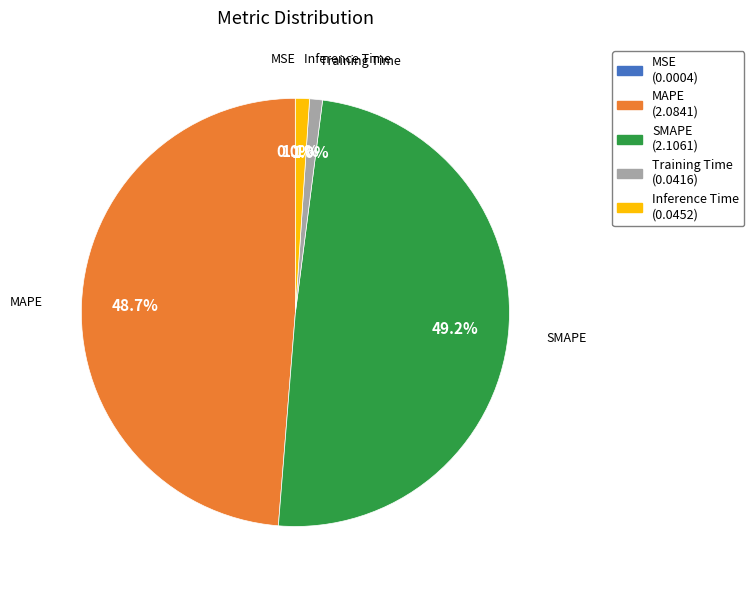

Which has a higher value, MAPE or SMAPE?

SMAPE